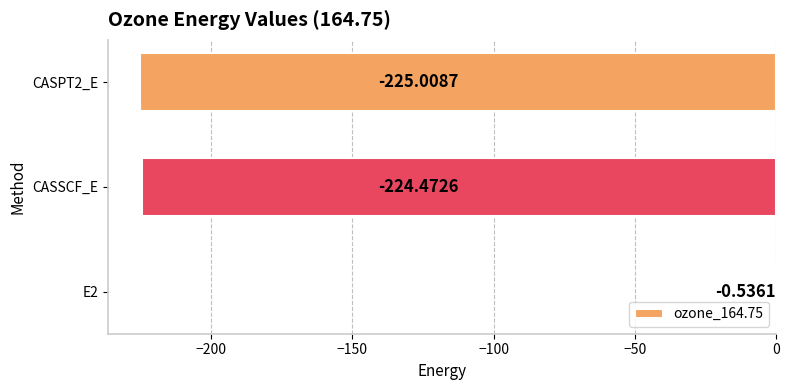

Which has a higher value, CASSCF_E or E2?

E2